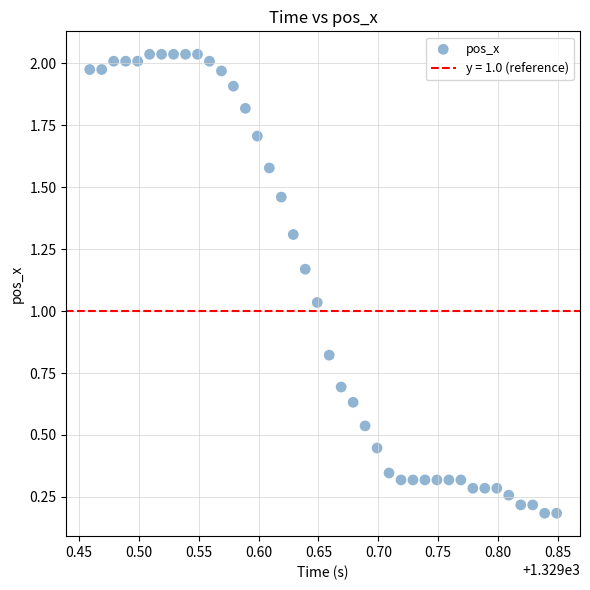

What is the range of Y values (max minus min)?

1.9